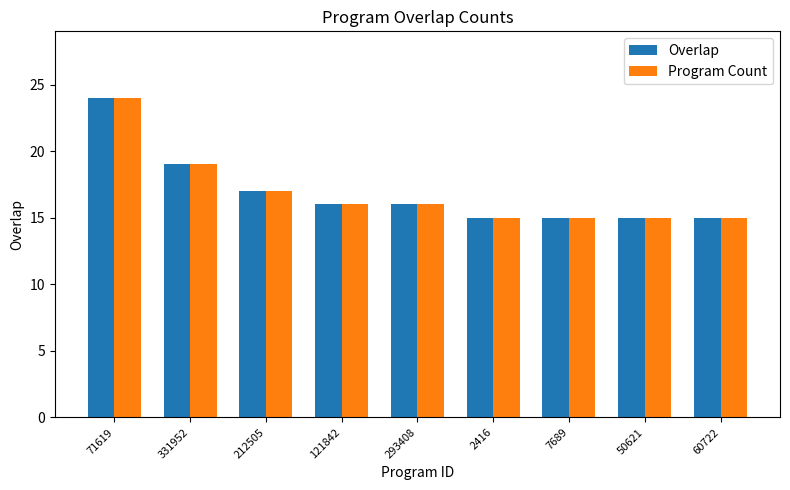

What is the minimum value for Overlap?

15